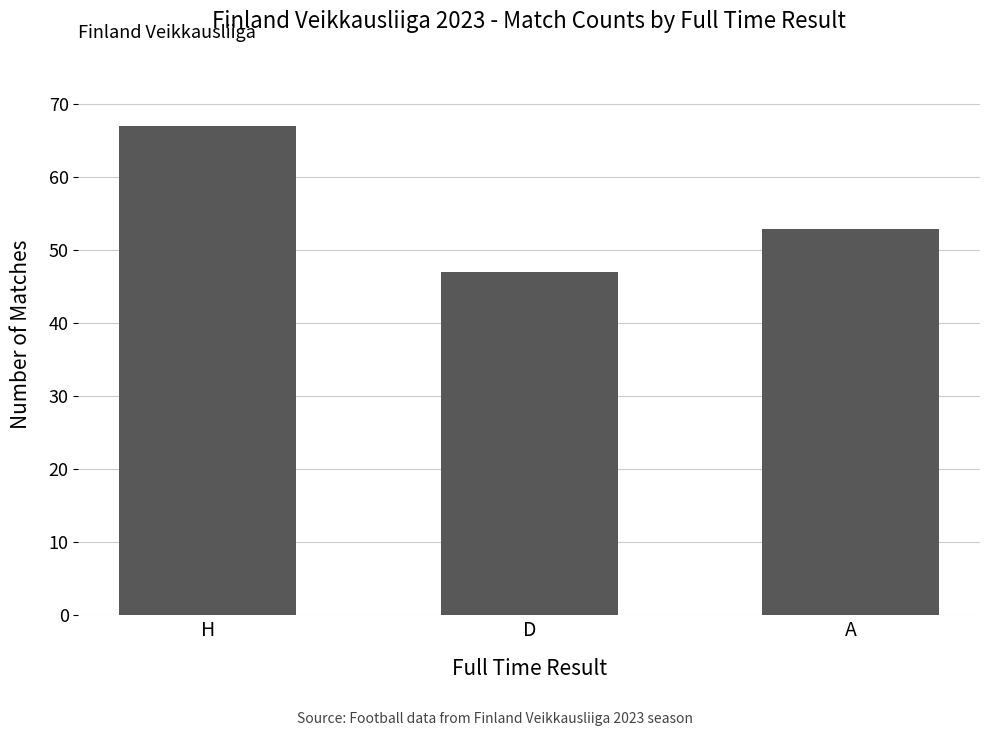

What is the sum of all values?

167